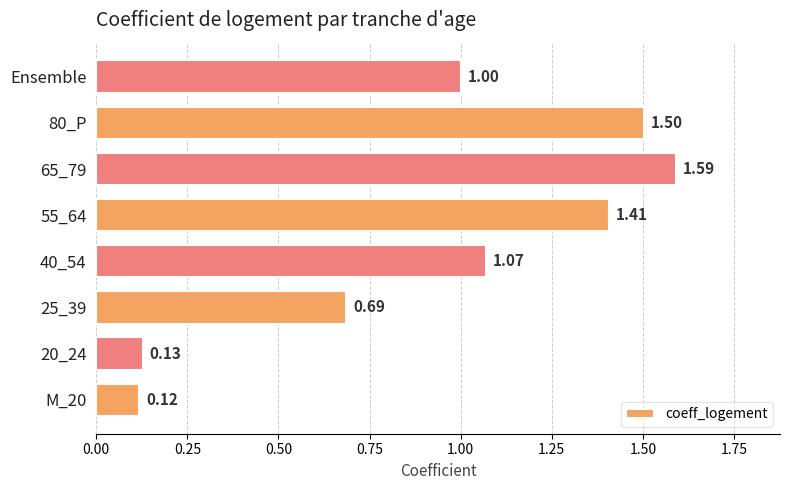

What is the sum of all values?

7.5